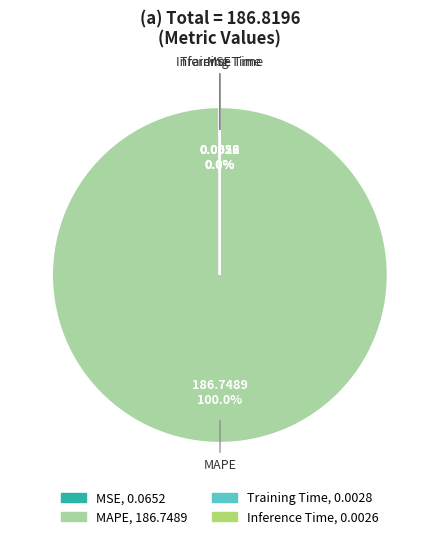

Which slice is the largest?

MAPE